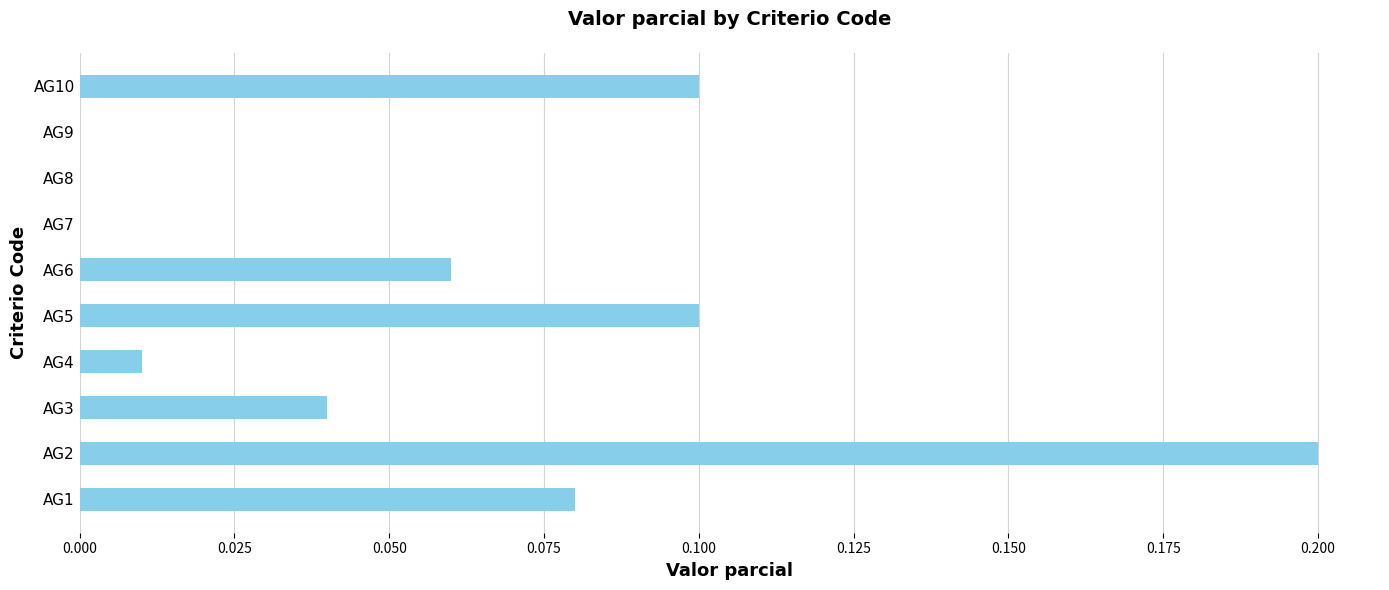

What is the greatest value displayed?

0.2